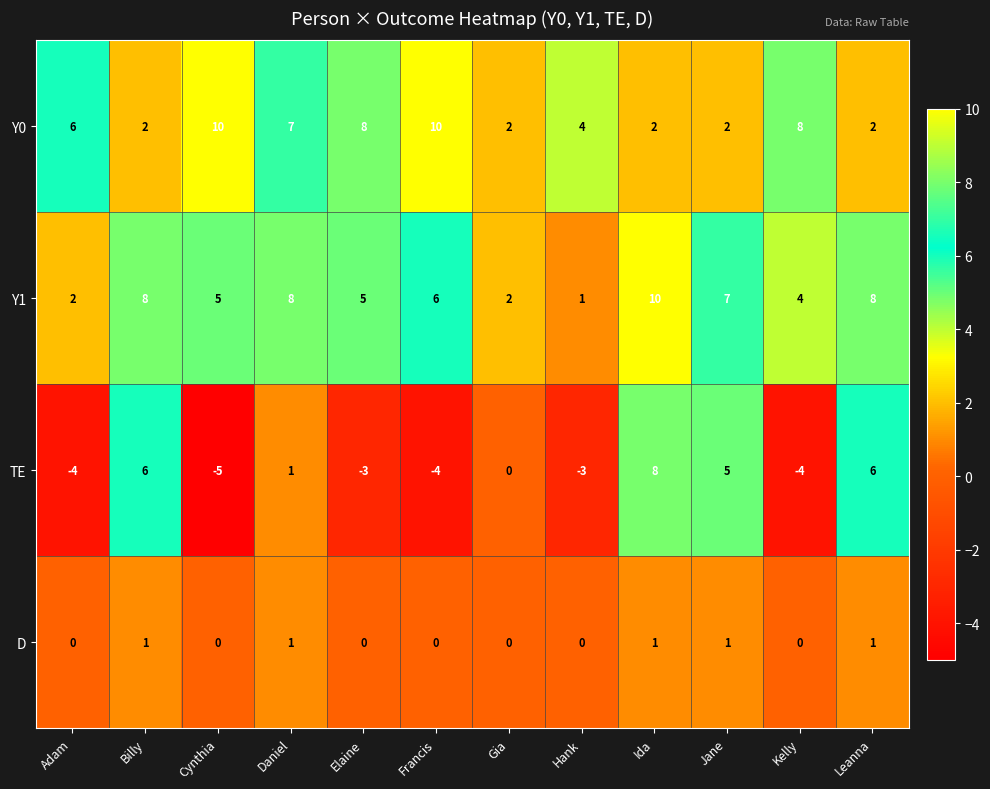

The TE series shows -4 at Elaine. True or false?

False